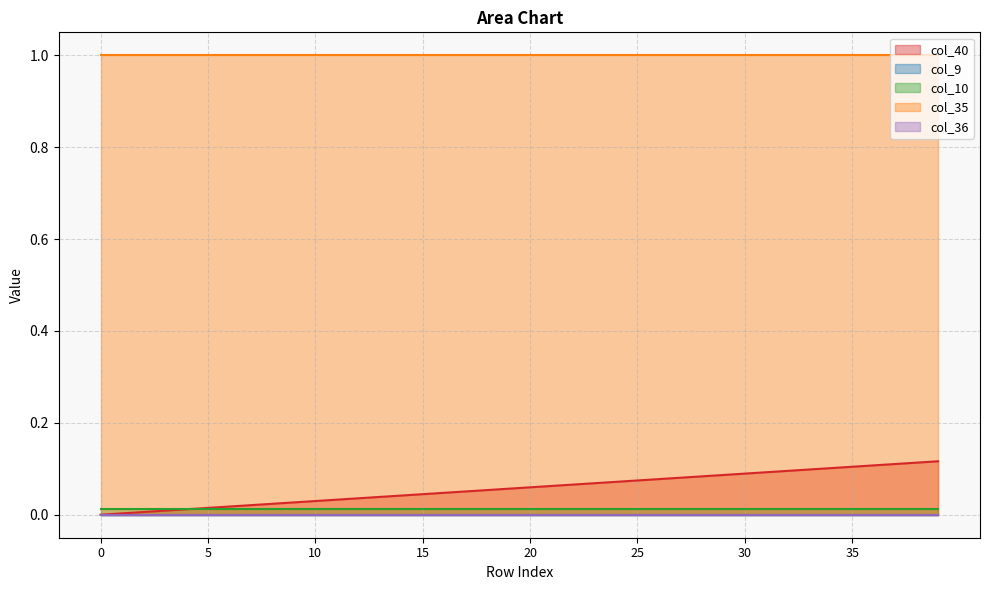

Reading right to left, extract all data points from this chart.

col_40: 0.1	0.1	0.1	0.1	0.1	0.1	0.1	0.1	0.1	0.1	0.1	0.1	0.1	0.1	0.1	0.1	0.1	0.1	0.1	0.1	0.1	0.1	0.1	0.0	0.0	0.0	0.0	0.0	0.0	0.0	0.0	0.0	0.0	0.0	0.0	0.0	0.0	0.0	0.0	0.0
col_9: 0.0	0.0	0.0	0.0	0.0	0.0	0.0	0.0	0.0	0.0	0.0	0.0	0.0	0.0	0.0	0.0	0.0	0.0	0.0	0.0	0.0	0.0	0.0	0.0	0.0	0.0	0.0	0.0	0.0	0.0	0.0	0.0	0.0	0.0	0.0	0.0	0.0	0.0	0.0	0.0
col_10: 0.0	0.0	0.0	0.0	0.0	0.0	0.0	0.0	0.0	0.0	0.0	0.0	0.0	0.0	0.0	0.0	0.0	0.0	0.0	0.0	0.0	0.0	0.0	0.0	0.0	0.0	0.0	0.0	0.0	0.0	0.0	0.0	0.0	0.0	0.0	0.0	0.0	0.0	0.0	0.0
col_35: 1.0	1.0	1.0	1.0	1.0	1.0	1.0	1.0	1.0	1.0	1.0	1.0	1.0	1.0	1.0	1.0	1.0	1.0	1.0	1.0	1.0	1.0	1.0	1.0	1.0	1.0	1.0	1.0	1.0	1.0	1.0	1.0	1.0	1.0	1.0	1.0	1.0	1.0	1.0	1.0
col_36: 0.0	0.0	0.0	0.0	0.0	0.0	0.0	0.0	0.0	0.0	0.0	0.0	0.0	0.0	0.0	0.0	0.0	0.0	0.0	0.0	0.0	0.0	0.0	0.0	0.0	0.0	0.0	0.0	0.0	0.0	0.0	0.0	0.0	0.0	0.0	0.0	0.0	0.0	0.0	0.0